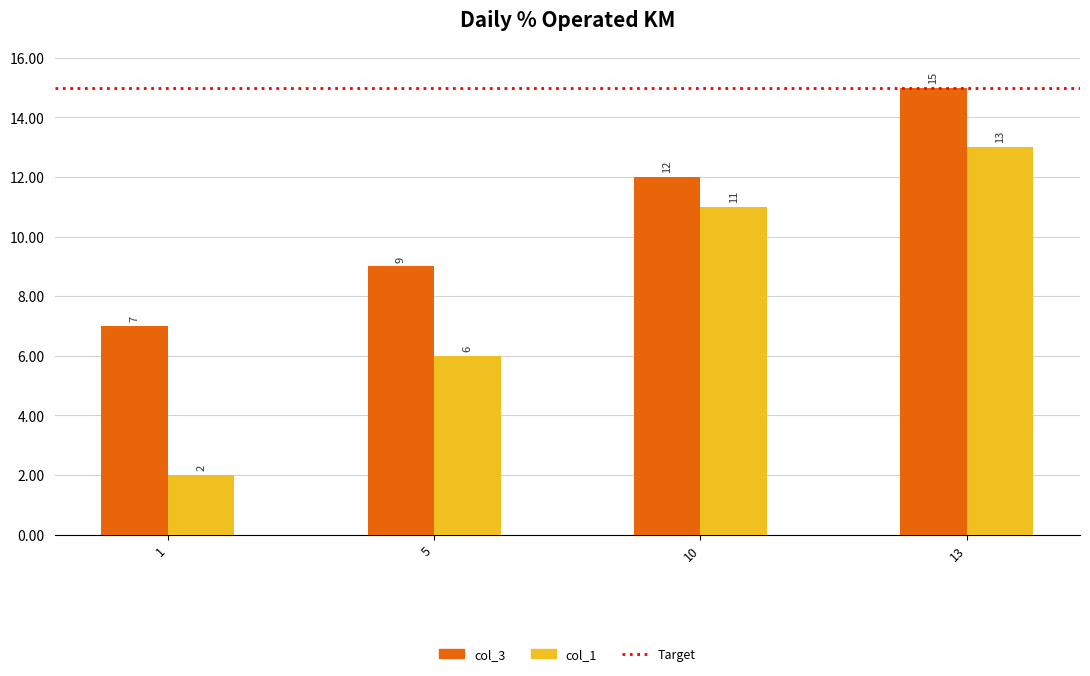

What is the difference between the second highest and minimum values in the col_1 series?

9